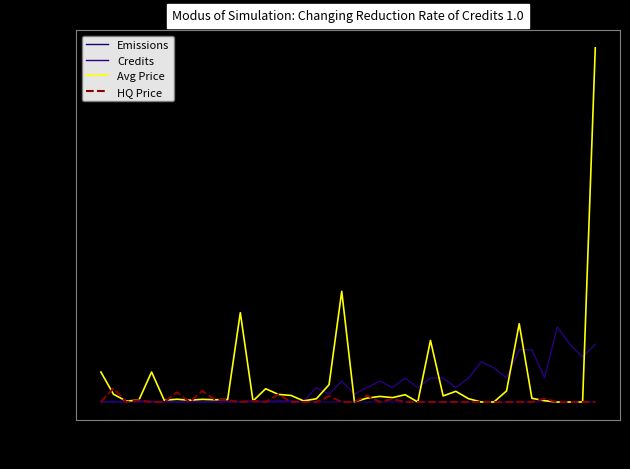

How many times do Emissions and Avg Price cross each other?

6